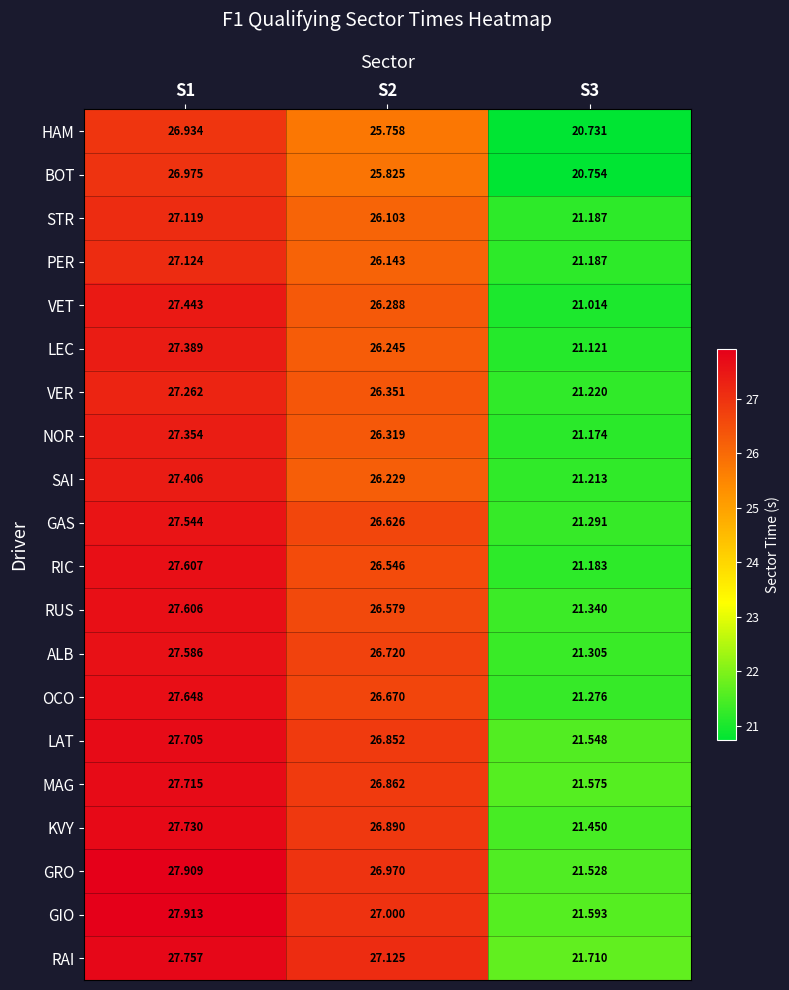

What is the spread (max minus min) of values at S3?

1.0